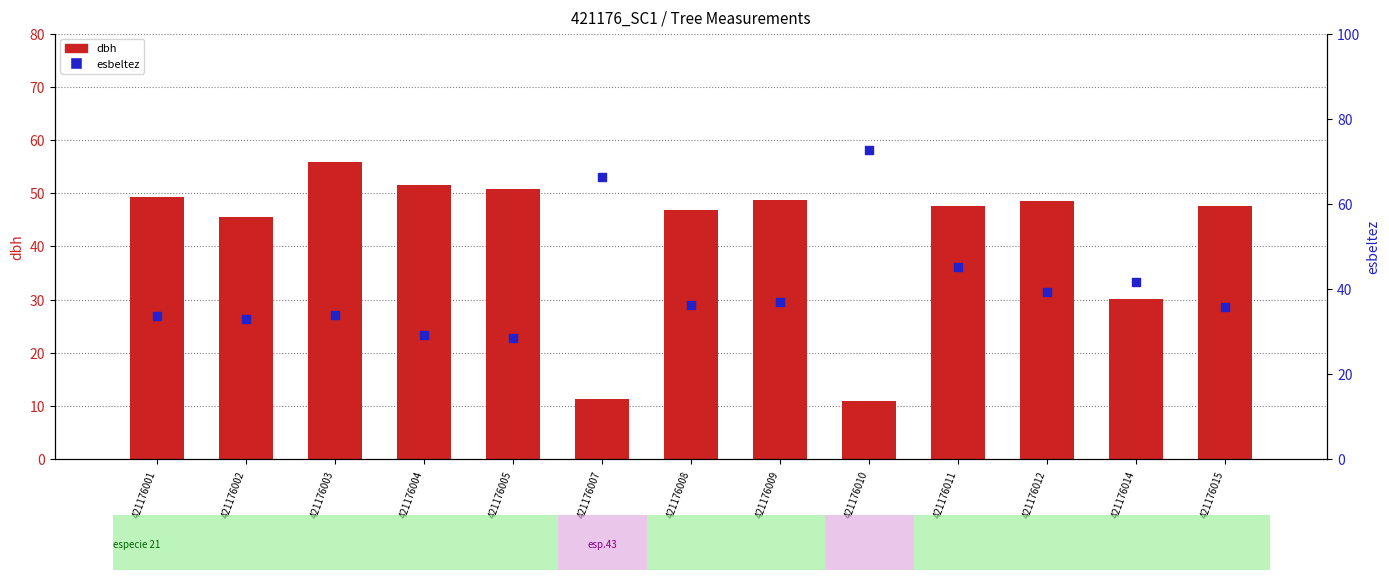

At how many categories does at least one series exceed 59?

2